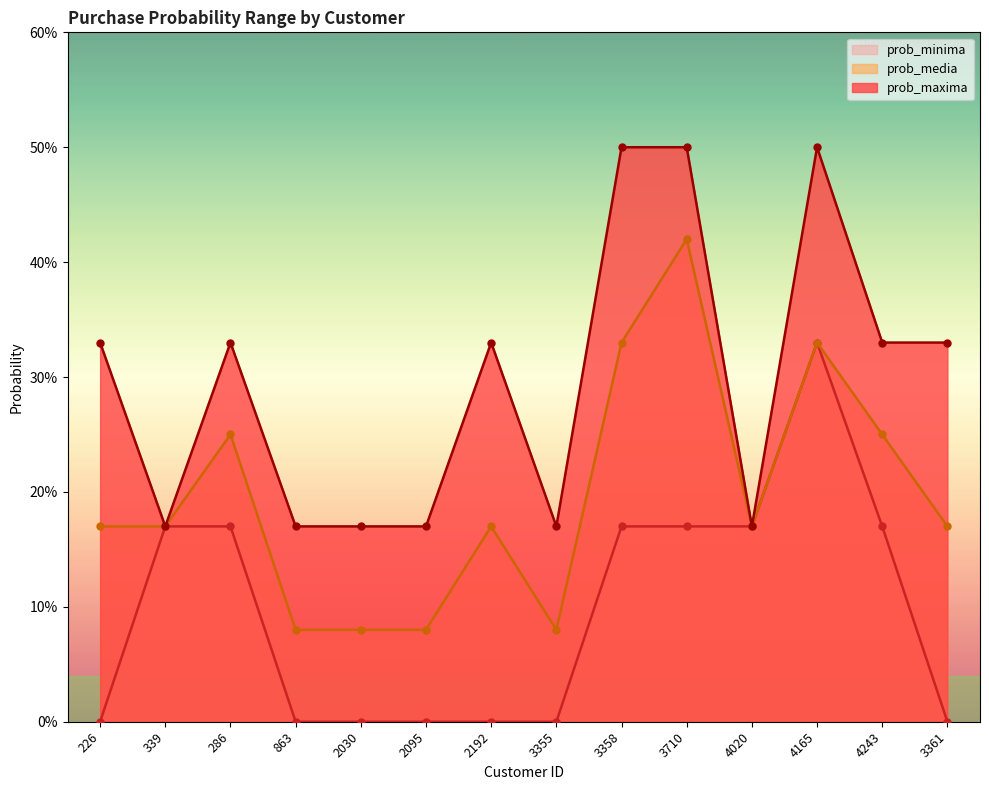

How many data points does each series have?

14